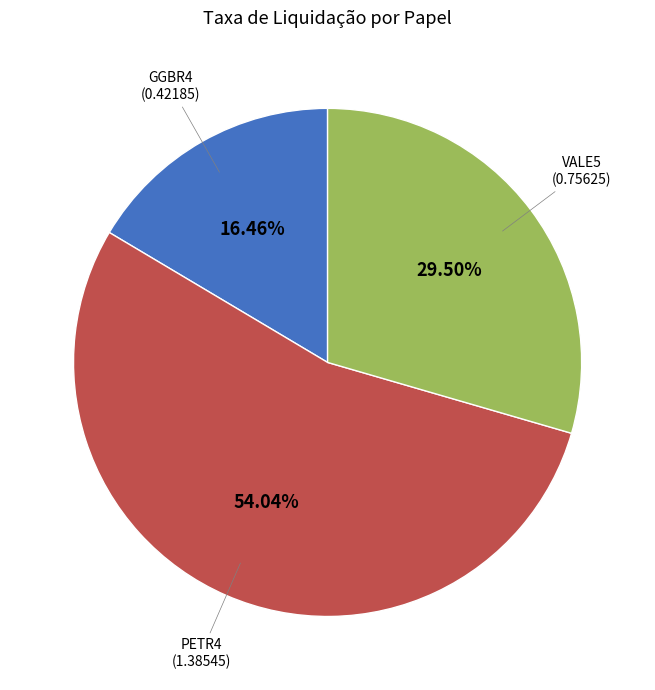

Does any single category account for the majority?

Yes